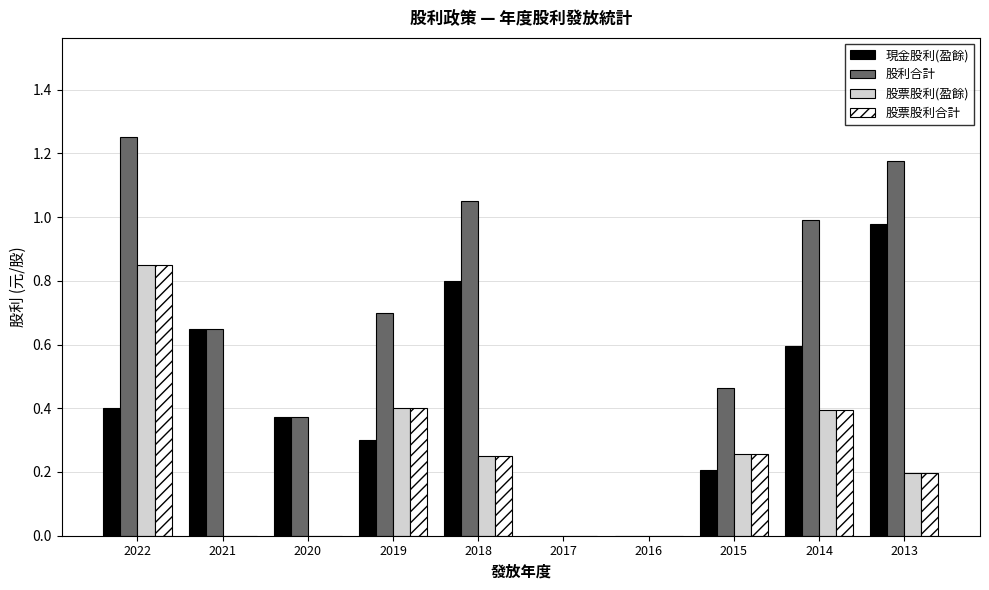

How many series are shown in this chart?

4